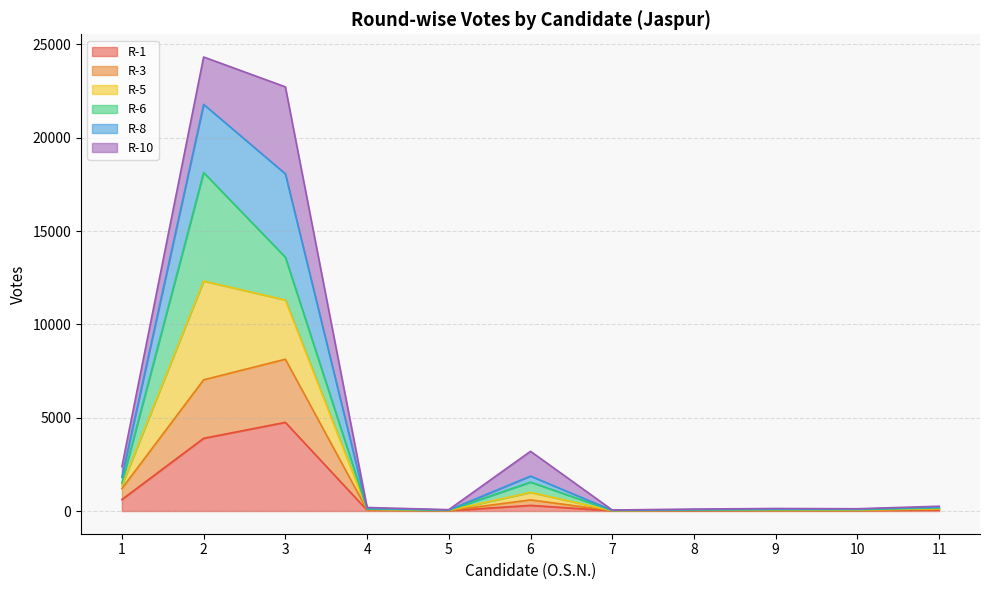

What is the value of the R-5 point at the 5th from the left?

39